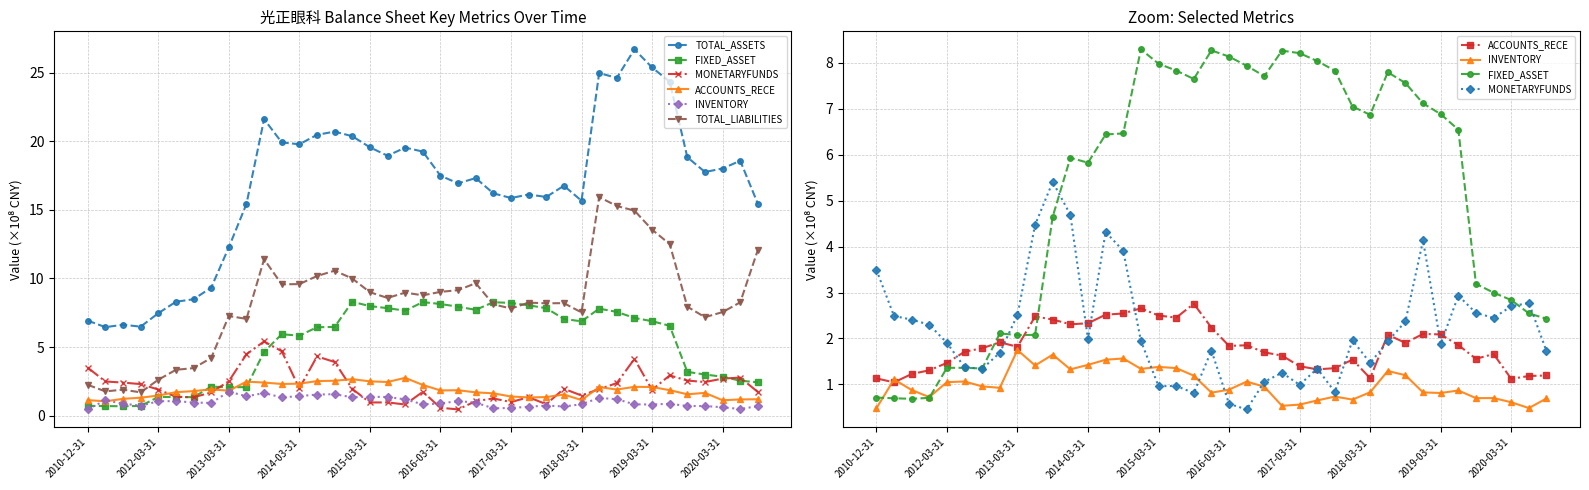

How many categories are shown in the chart?

39